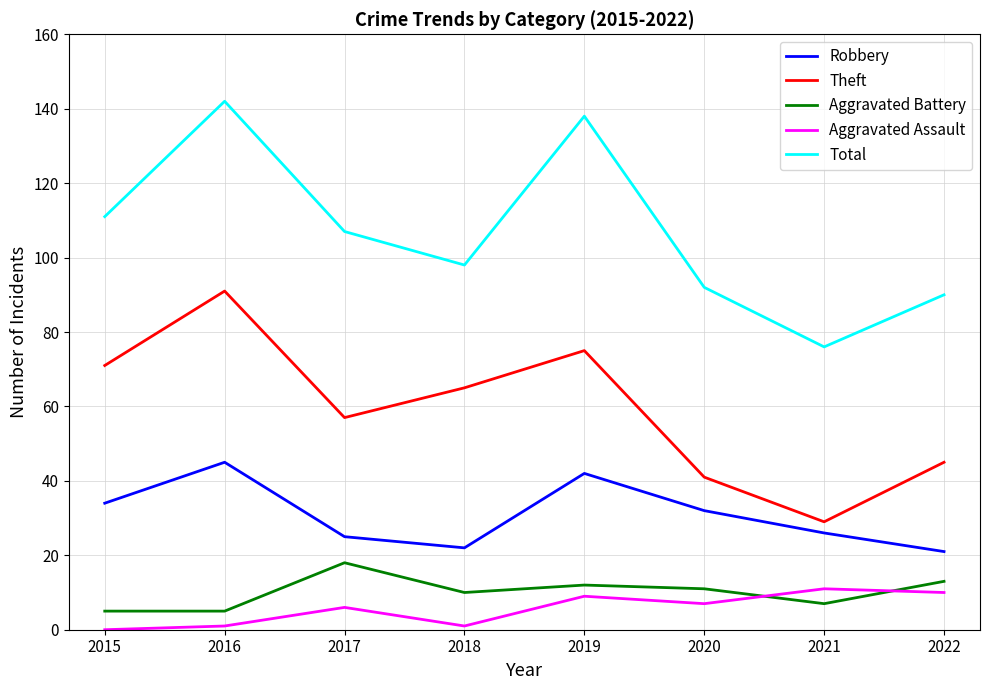

At which category is the sum across all series the highest?

2016